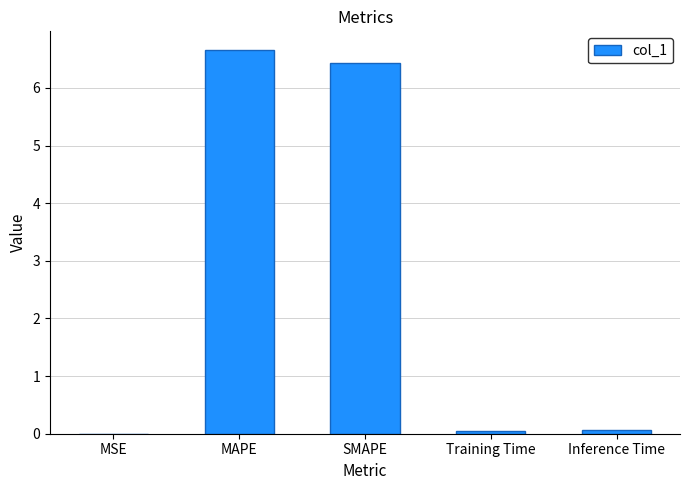

True or false: the data shows 0.1 at Inference Time.

True